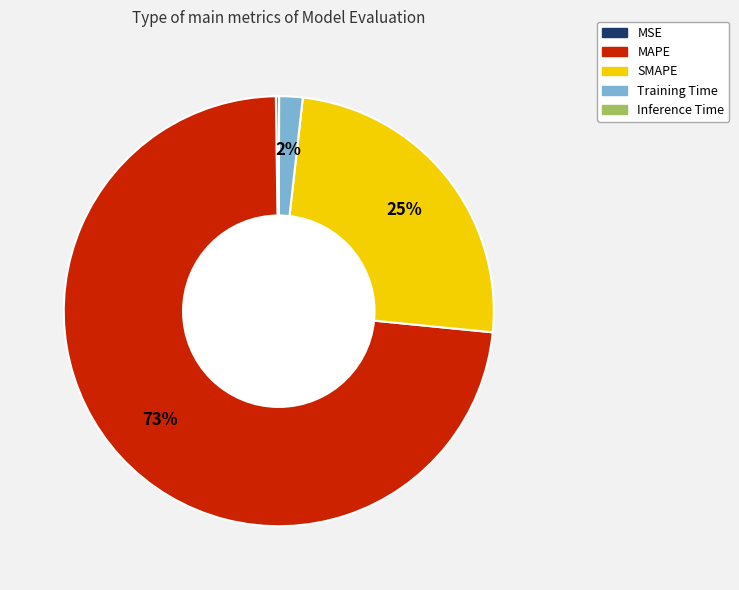

True or false: MAPE accounts for 85% of the total.

False